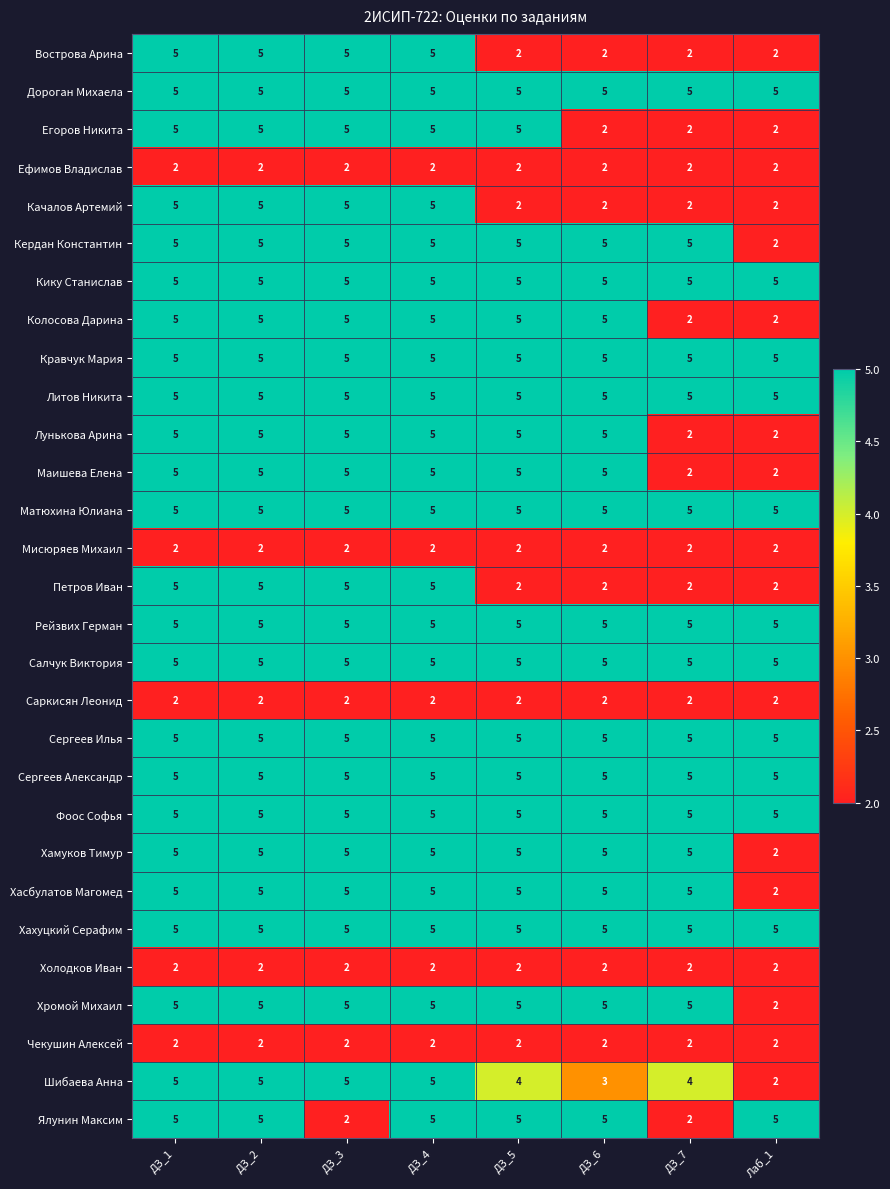

What is the sum of all Сергеев Александр values?

40